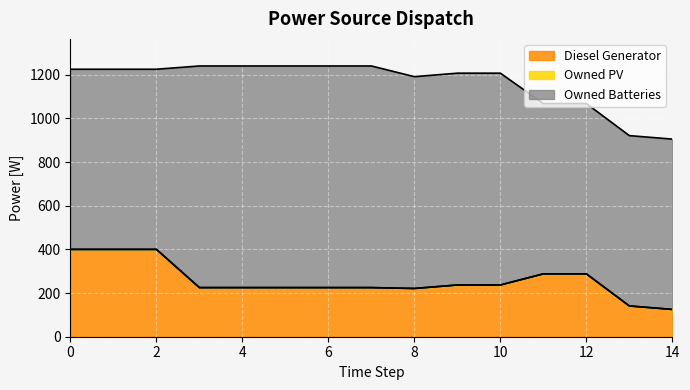

At how many categories does at least one series exceed 391?

15